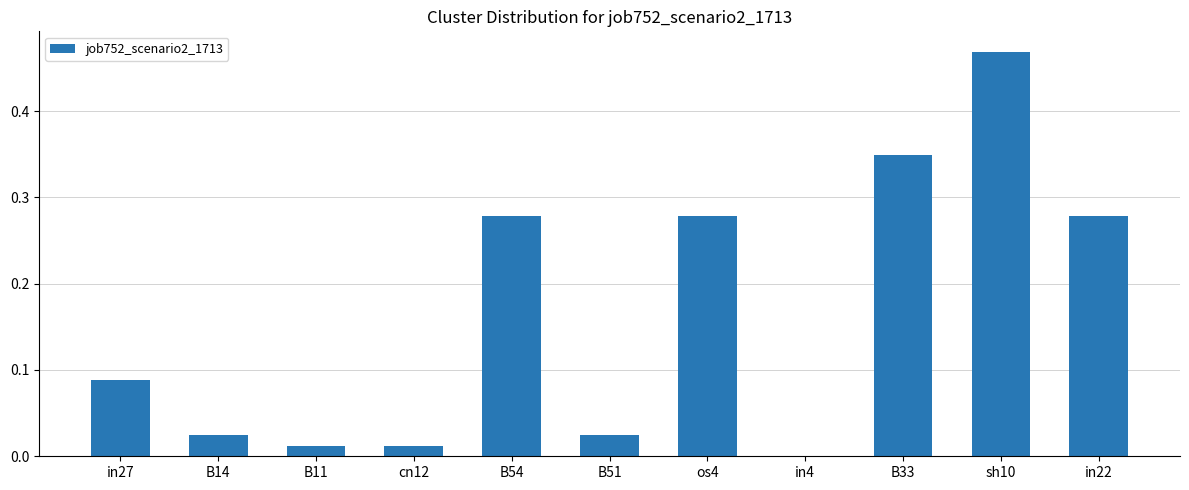

The value at cn12 is 0.0. True or false?

True